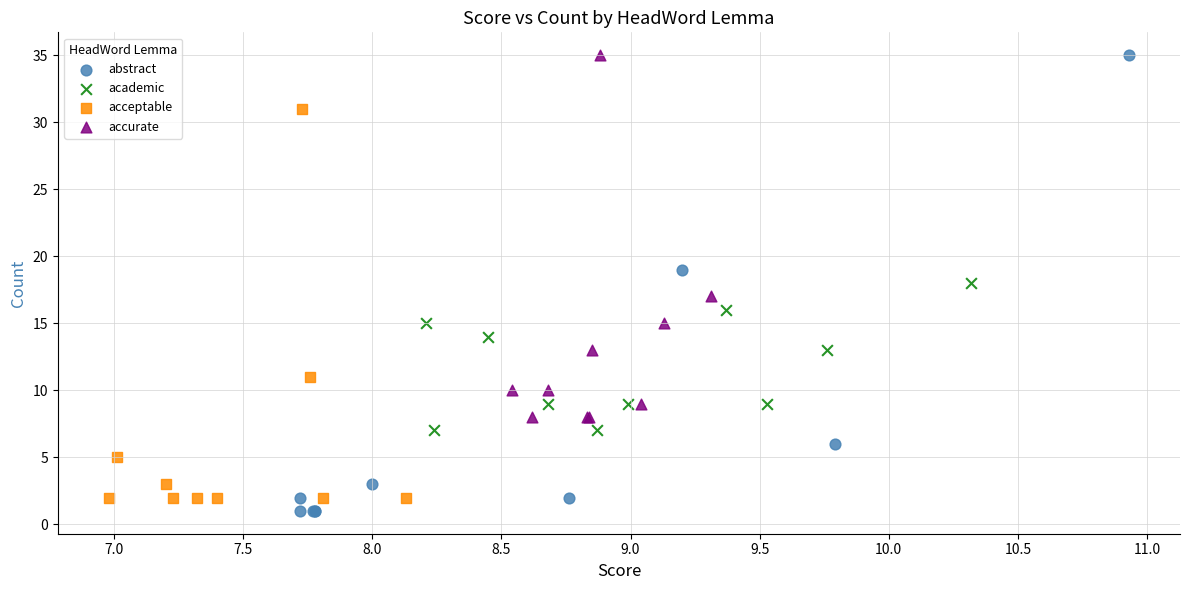

Which series has the widest spread of Y values?

abstract